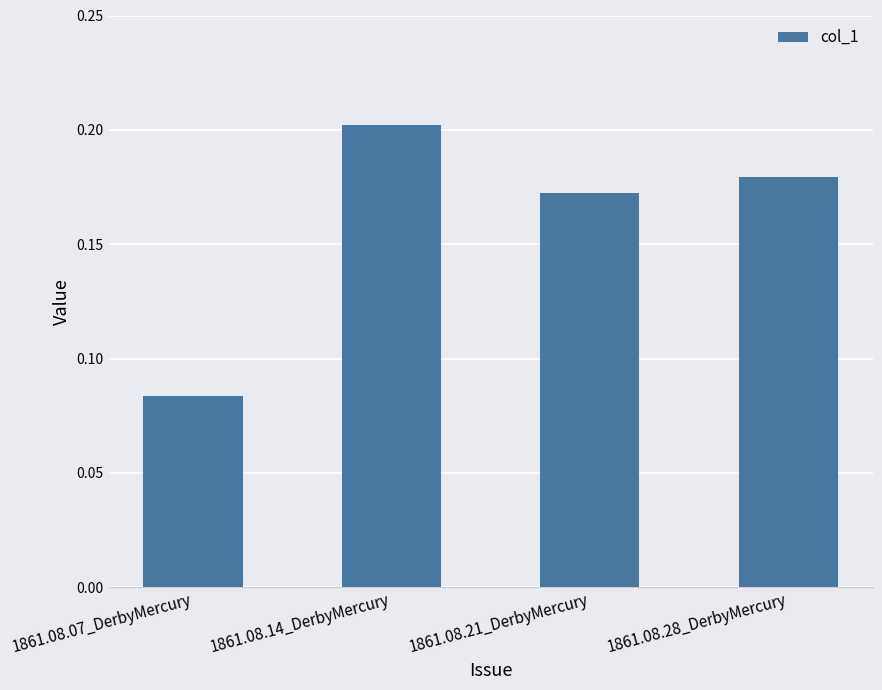

Which label corresponds to the largest value in the chart?

1861.08.14_DerbyMercury